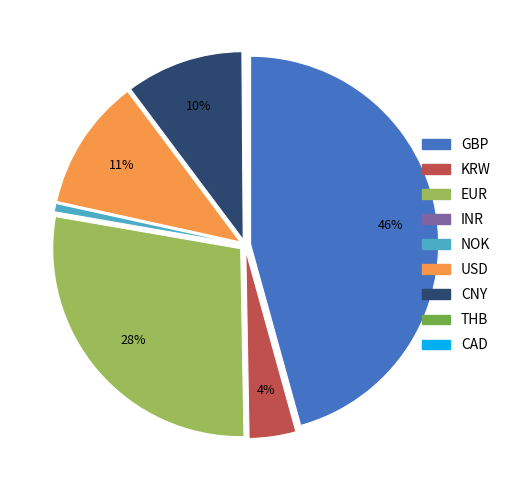

Is NOK the majority of the pie?

No